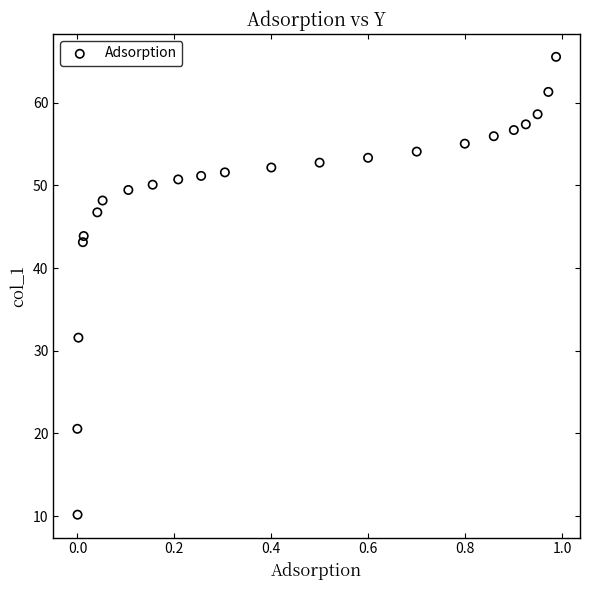

What Y value in the scatter plot is closest to 37?

31.6